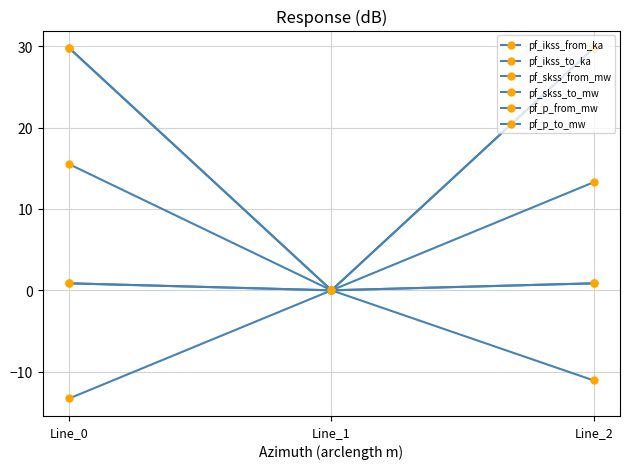

How many pf_ikss_to_ka values are between 0 and 1?

3